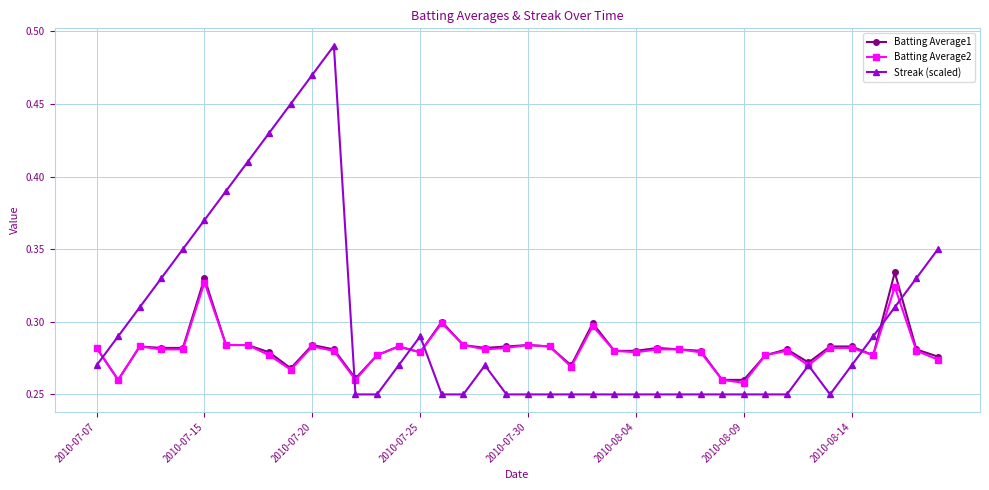

Which series has the largest total across all categories?

Streak (scaled)